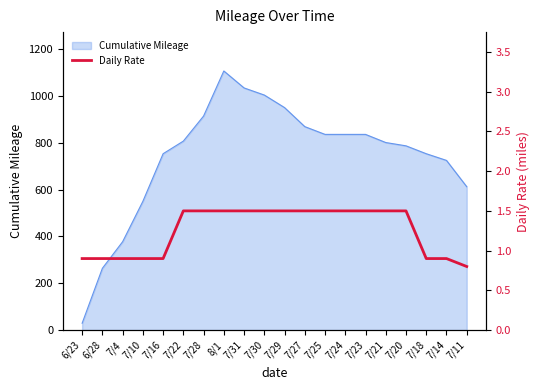

The value of Cumulative Mileage at 7/31 is 1035.0. True or false?

True